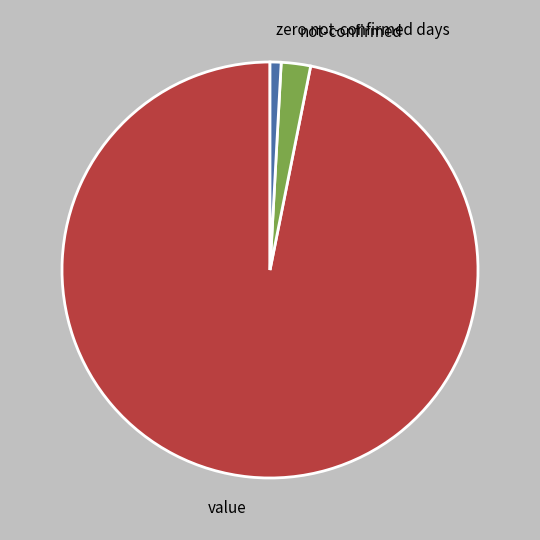

How many slices are in this pie chart?

3